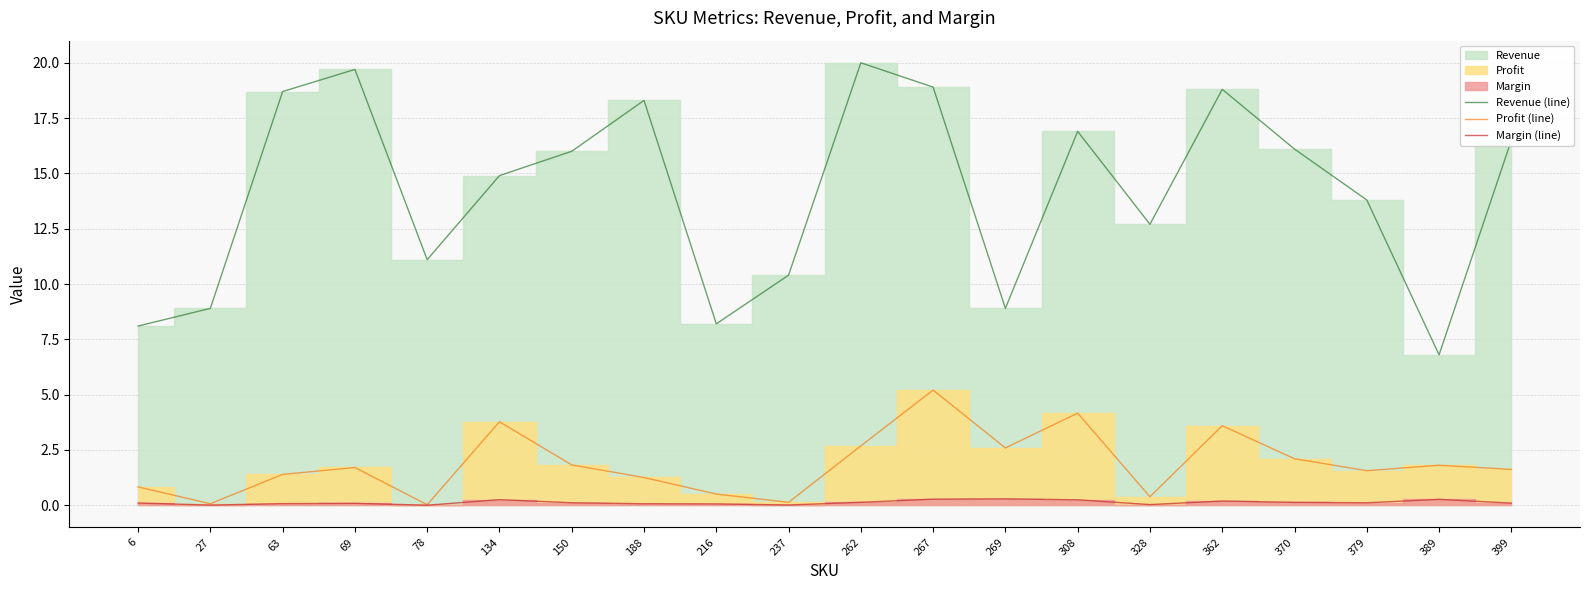

What is the spread (max minus min) of values at 308?

16.7